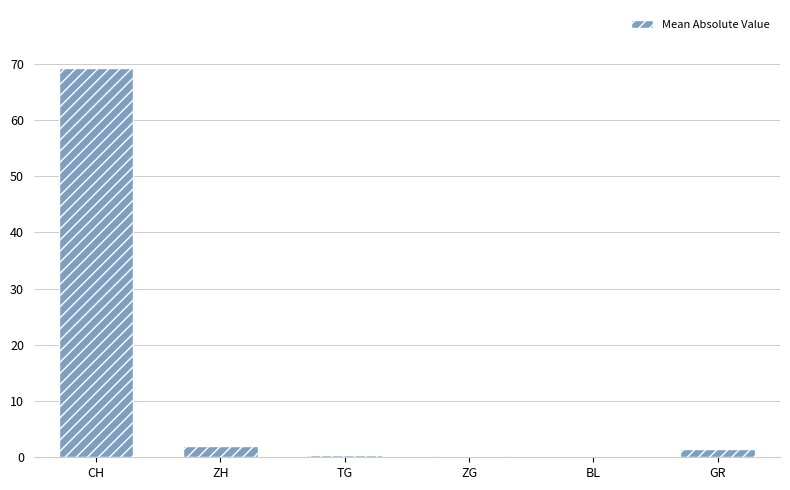

What is the difference between the values at ZH and CH?

67.1